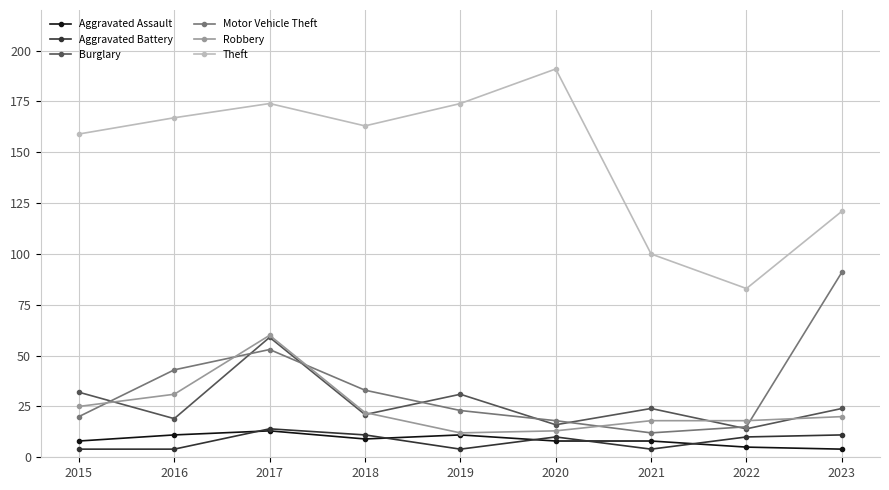

What is the value of the Aggravated Battery point at the 1st from the left?

4